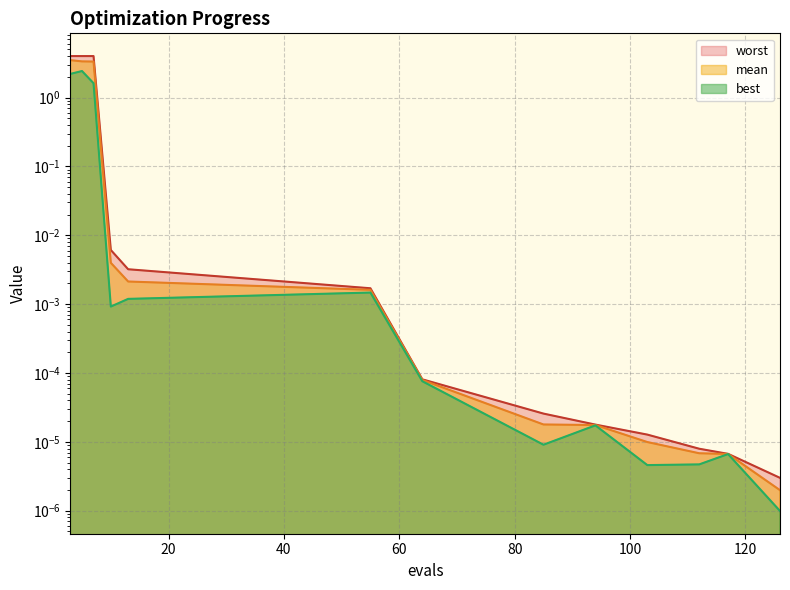

Between 117 and 7, which is larger?

7